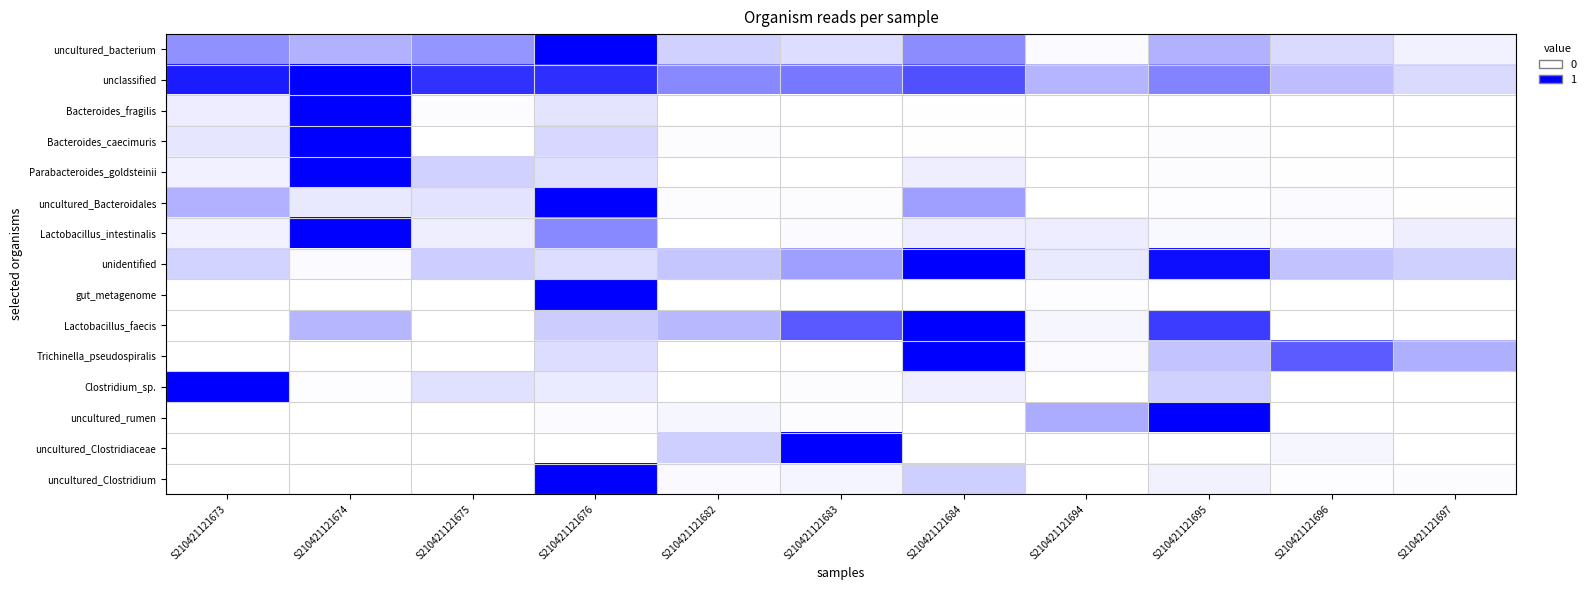

Reading left to right, list all the values displayed in this chart.

uncultured_bacterium: S210421121673=0.4	S210421121674=0.3	S210421121675=0.4	S210421121676=1.0	S210421121682=0.2	S210421121683=0.1	S210421121684=0.5	S210421121694=0.0	S210421121695=0.3	S210421121696=0.1	S210421121697=0.1
unclassified: S210421121673=0.9	S210421121674=1.0	S210421121675=0.8	S210421121676=0.8	S210421121682=0.5	S210421121683=0.5	S210421121684=0.7	S210421121694=0.3	S210421121695=0.5	S210421121696=0.3	S210421121697=0.1
Bacteroides_fragilis: S210421121673=0.1	S210421121674=1.0	S210421121675=0.0	S210421121676=0.1	S210421121682=0.0	S210421121683=0.0	S210421121684=0.0	S210421121694=0.0	S210421121695=0.0	S210421121696=0.0	S210421121697=0.0
Bacteroides_caecimuris: S210421121673=0.1	S210421121674=1.0	S210421121675=0.0	S210421121676=0.2	S210421121682=0.0	S210421121683=0.0	S210421121684=0.0	S210421121694=0.0	S210421121695=0.0	S210421121696=0.0	S210421121697=0.0
Parabacteroides_goldsteinii: S210421121673=0.1	S210421121674=1.0	S210421121675=0.2	S210421121676=0.1	S210421121682=0.0	S210421121683=0.0	S210421121684=0.1	S210421121694=0.0	S210421121695=0.0	S210421121696=0.0	S210421121697=0.0
uncultured_Bacteroidales: S210421121673=0.3	S210421121674=0.1	S210421121675=0.1	S210421121676=1.0	S210421121682=0.0	S210421121683=0.0	S210421121684=0.4	S210421121694=0.0	S210421121695=0.0	S210421121696=0.0	S210421121697=0.0
Lactobacillus_intestinalis: S210421121673=0.1	S210421121674=1.0	S210421121675=0.1	S210421121676=0.5	S210421121682=0.0	S210421121683=0.0	S210421121684=0.1	S210421121694=0.1	S210421121695=0.0	S210421121696=0.0	S210421121697=0.1
unidentified: S210421121673=0.2	S210421121674=0.0	S210421121675=0.2	S210421121676=0.1	S210421121682=0.2	S210421121683=0.4	S210421121684=1.0	S210421121694=0.1	S210421121695=0.9	S210421121696=0.2	S210421121697=0.2
gut_metagenome: S210421121673=0.0	S210421121674=0.0	S210421121675=0.0	S210421121676=1.0	S210421121682=0.0	S210421121683=0.0	S210421121684=0.0	S210421121694=0.0	S210421121695=0.0	S210421121696=0.0	S210421121697=0.0
Lactobacillus_faecis: S210421121673=0.0	S210421121674=0.3	S210421121675=0.0	S210421121676=0.2	S210421121682=0.3	S210421121683=0.6	S210421121684=1.0	S210421121694=0.0	S210421121695=0.8	S210421121696=0.0	S210421121697=0.0
Trichinella_pseudospiralis: S210421121673=0.0	S210421121674=0.0	S210421121675=0.0	S210421121676=0.1	S210421121682=0.0	S210421121683=0.0	S210421121684=1.0	S210421121694=0.0	S210421121695=0.2	S210421121696=0.6	S210421121697=0.3
Clostridium_sp.: S210421121673=1.0	S210421121674=0.0	S210421121675=0.1	S210421121676=0.1	S210421121682=0.0	S210421121683=0.0	S210421121684=0.1	S210421121694=0.0	S210421121695=0.2	S210421121696=0.0	S210421121697=0.0
uncultured_rumen: S210421121673=0.0	S210421121674=0.0	S210421121675=0.0	S210421121676=0.0	S210421121682=0.0	S210421121683=0.0	S210421121684=0.0	S210421121694=0.3	S210421121695=1.0	S210421121696=0.0	S210421121697=0.0
uncultured_Clostridiaceae: S210421121673=0.0	S210421121674=0.0	S210421121675=0.0	S210421121676=0.0	S210421121682=0.2	S210421121683=1.0	S210421121684=0.0	S210421121694=0.0	S210421121695=0.0	S210421121696=0.0	S210421121697=0.0
uncultured_Clostridium: S210421121673=0.0	S210421121674=0.0	S210421121675=0.0	S210421121676=1.0	S210421121682=0.0	S210421121683=0.0	S210421121684=0.2	S210421121694=0.0	S210421121695=0.1	S210421121696=0.0	S210421121697=0.0